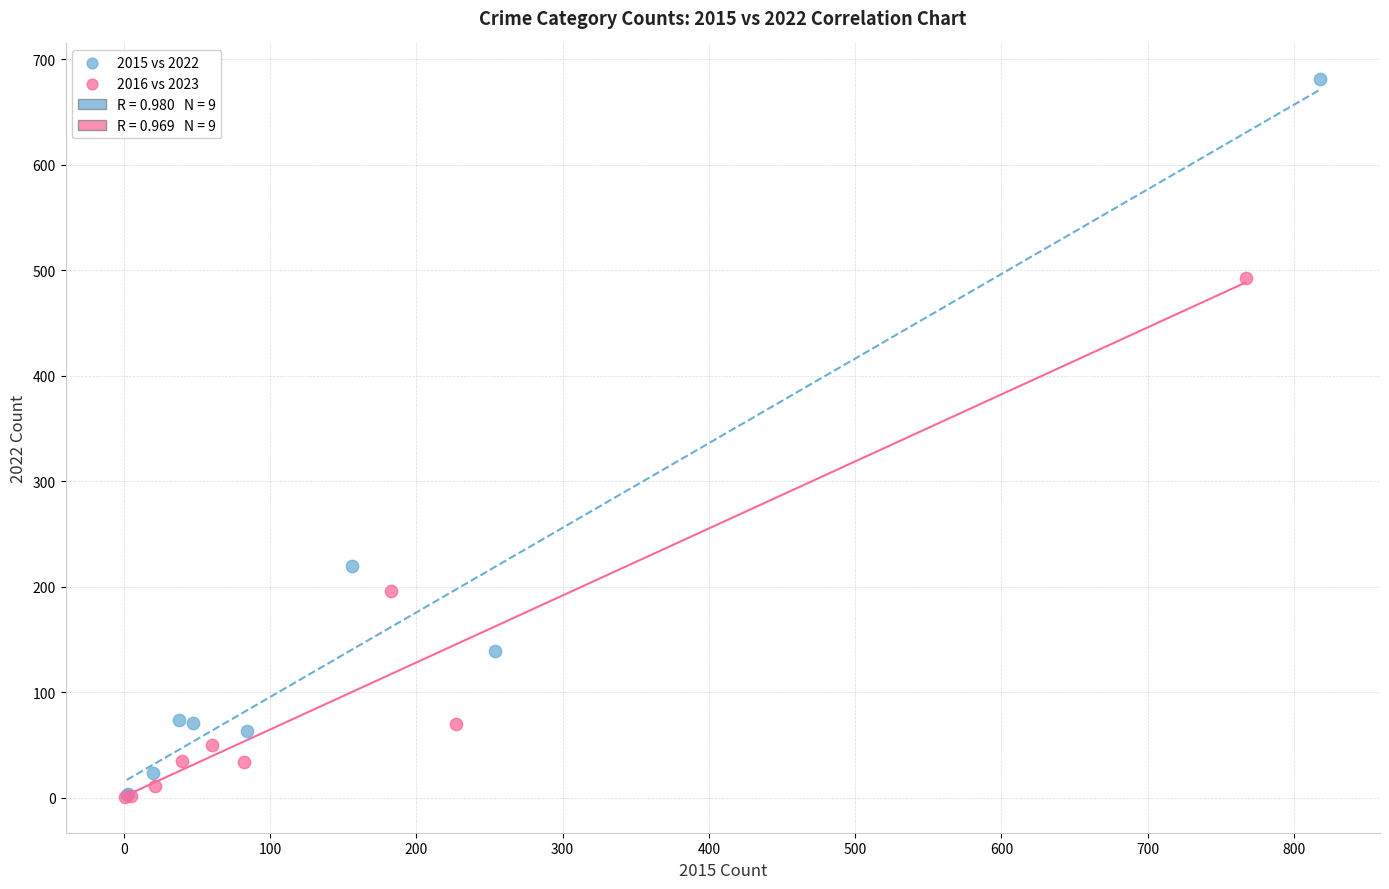

Which series has the widest spread of Y values?

2015 vs 2022